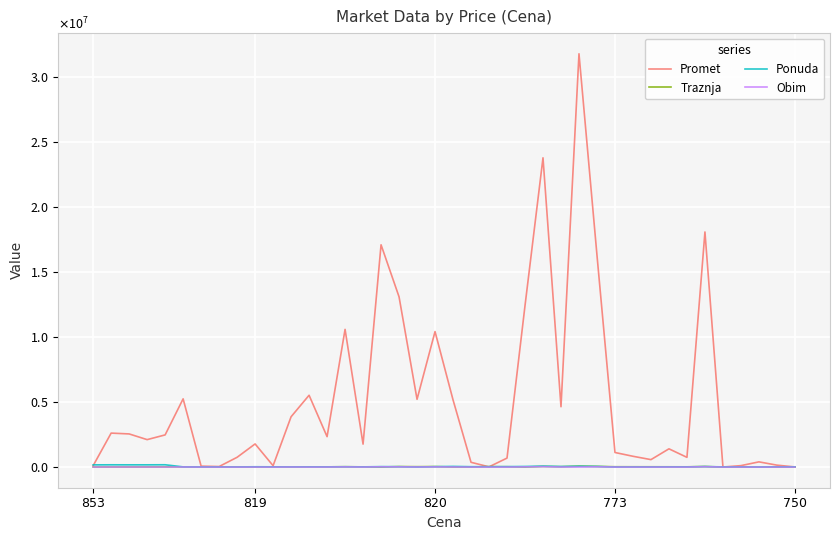

Which series has the largest total across all categories?

Promet